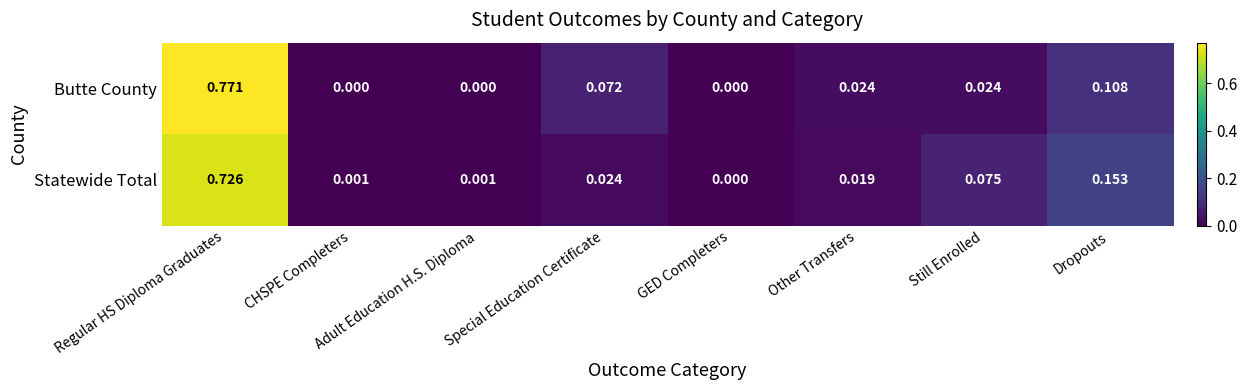

Count the number of categories in the chart.

8